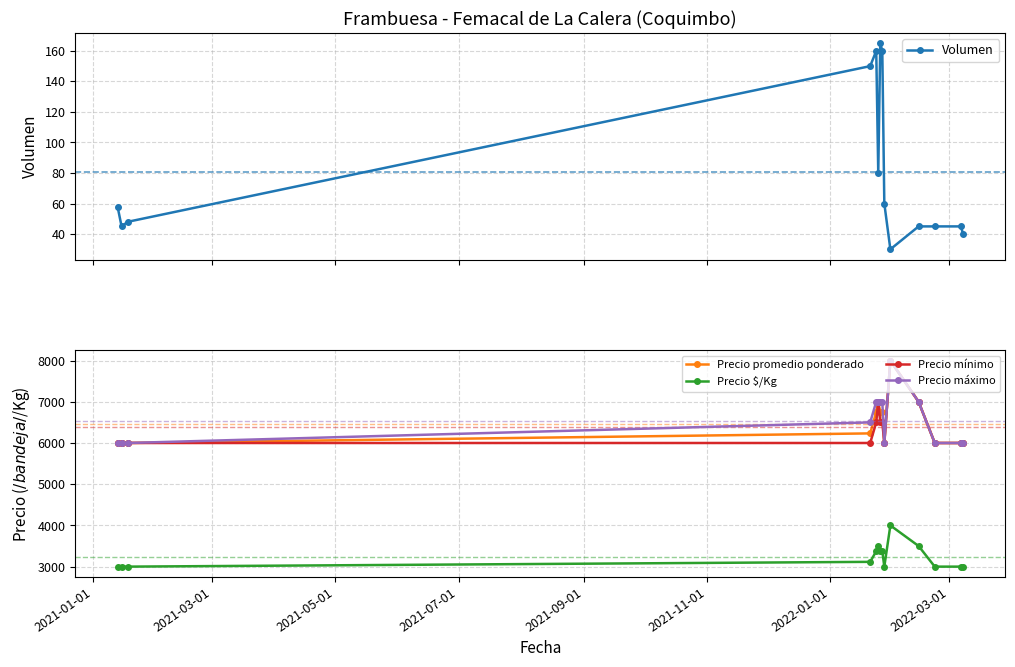

True or false: Volumen and Precio $/Kg intersect in this chart.

False